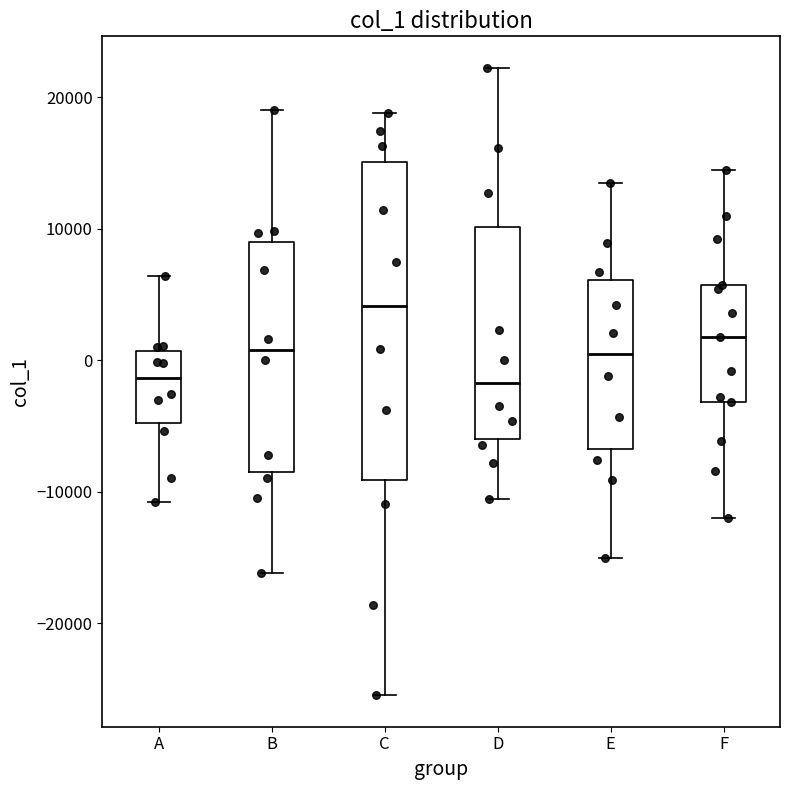

Where does the lower whisker of the box for C end on the y-axis? The values are not printed on the chart, so give them approximately, as read against the axis.

-25000